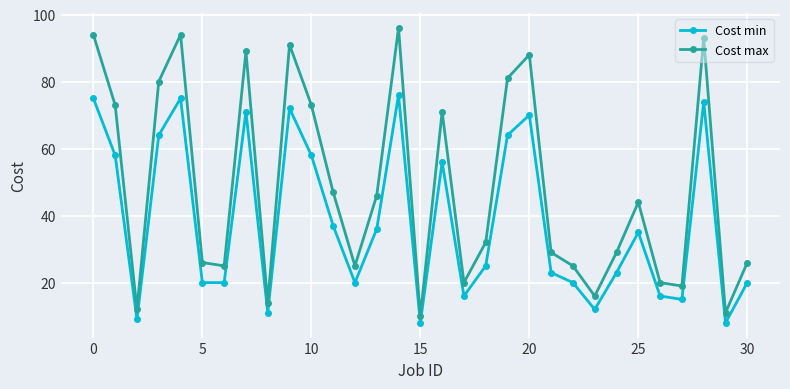

List the series in order of their peak value, lowest first.

Cost min, Cost max